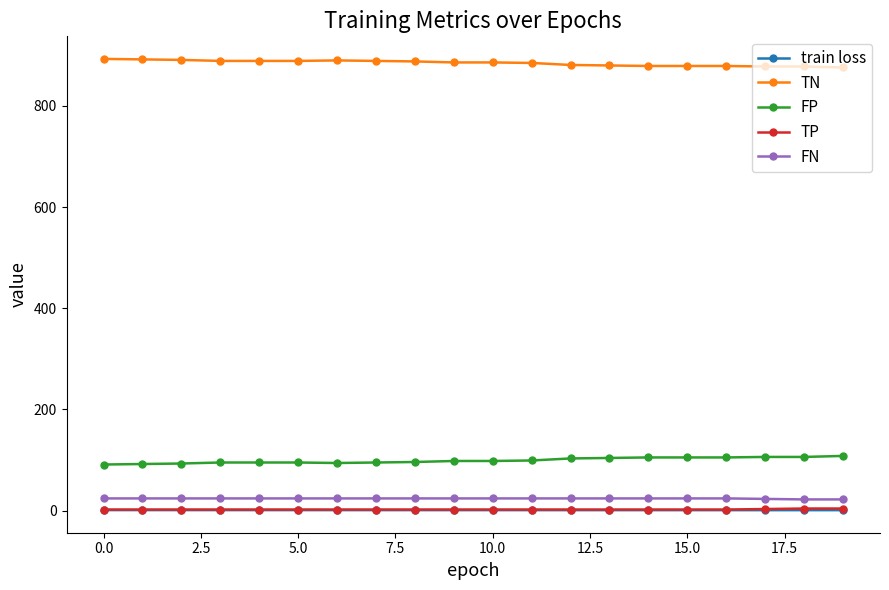

True or false: TN and TP intersect in this chart.

False